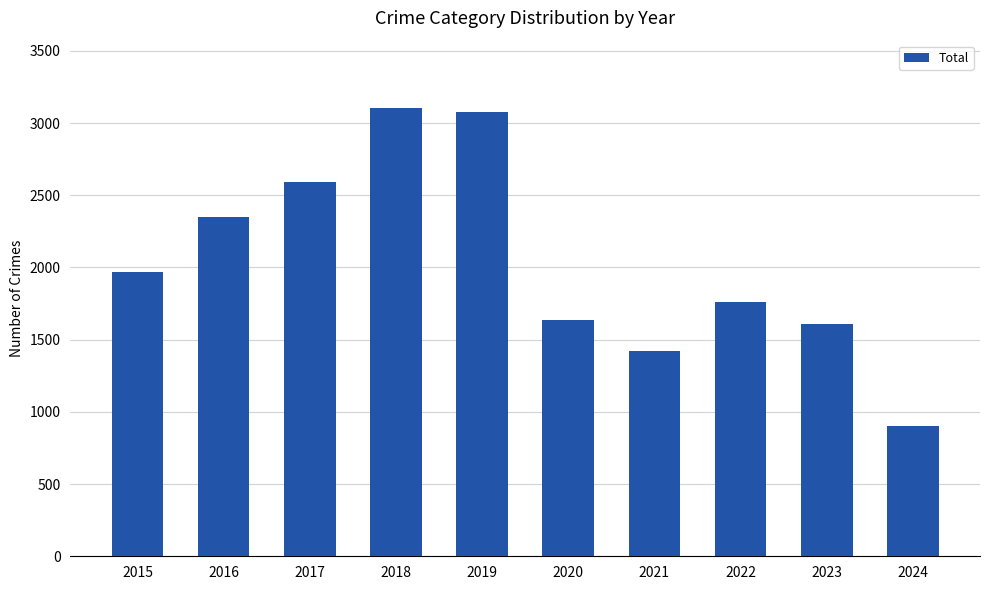

The chart shows a value of 727 at 2021. True or false?

False